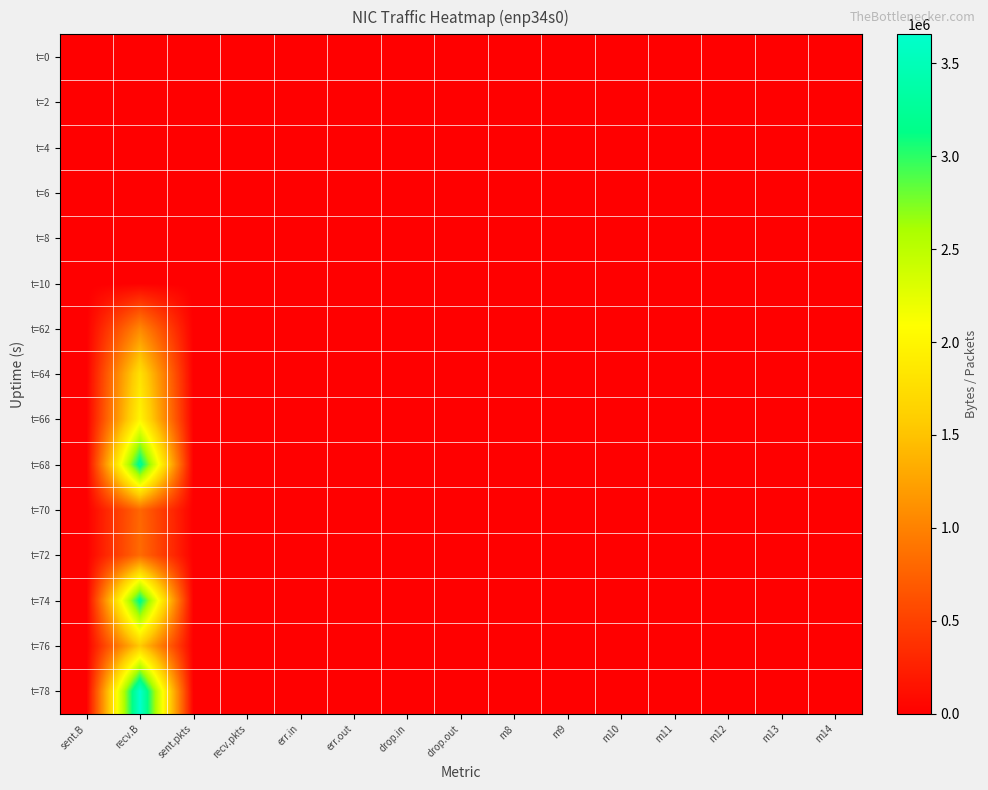

How many categories are shown in the chart?

15